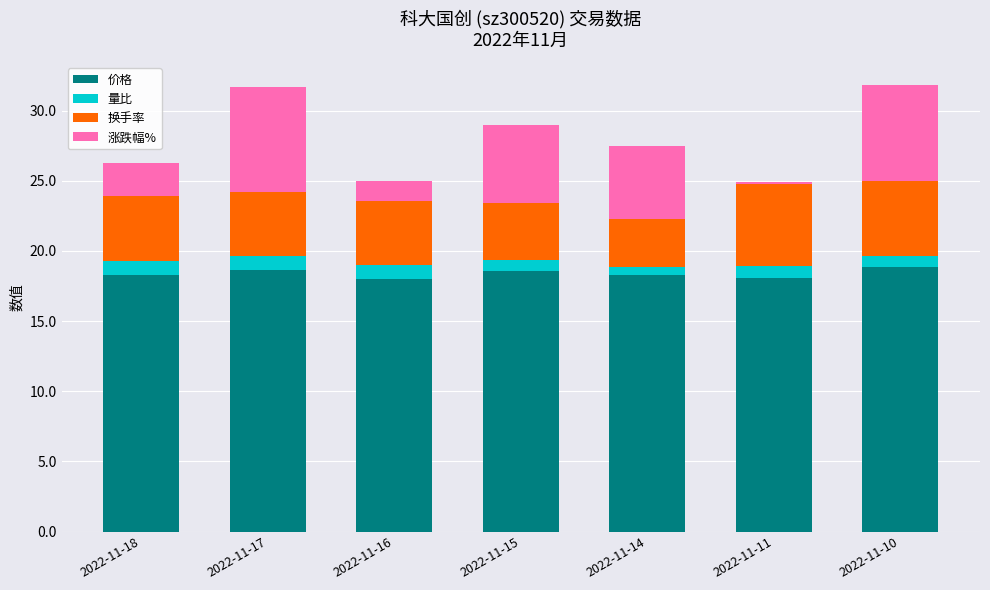

What is the sum of the 价格 values at 2022-11-15 and 2022-11-17?

37.2